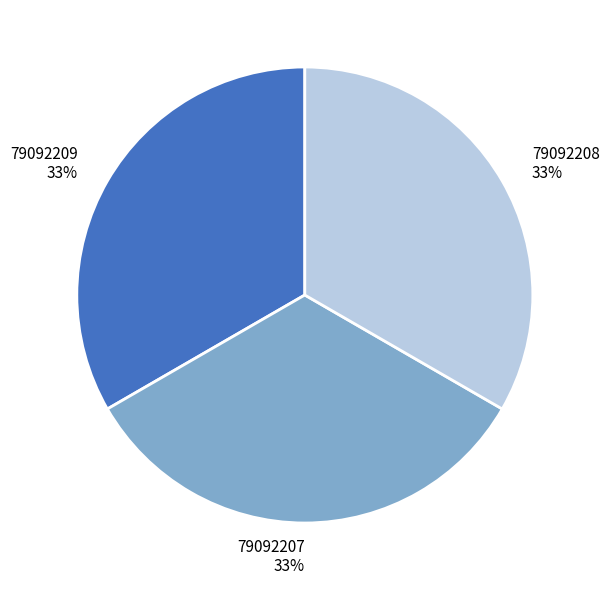

What percentage is the 79092209 slice, to the nearest percent?

33%